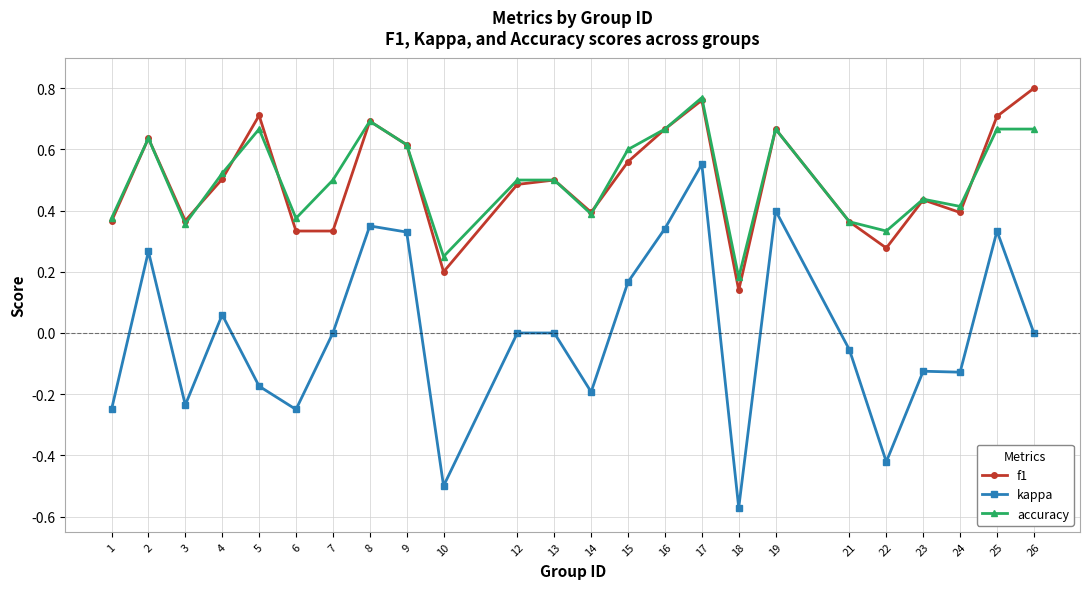

Which series has the widest spread of values?

kappa